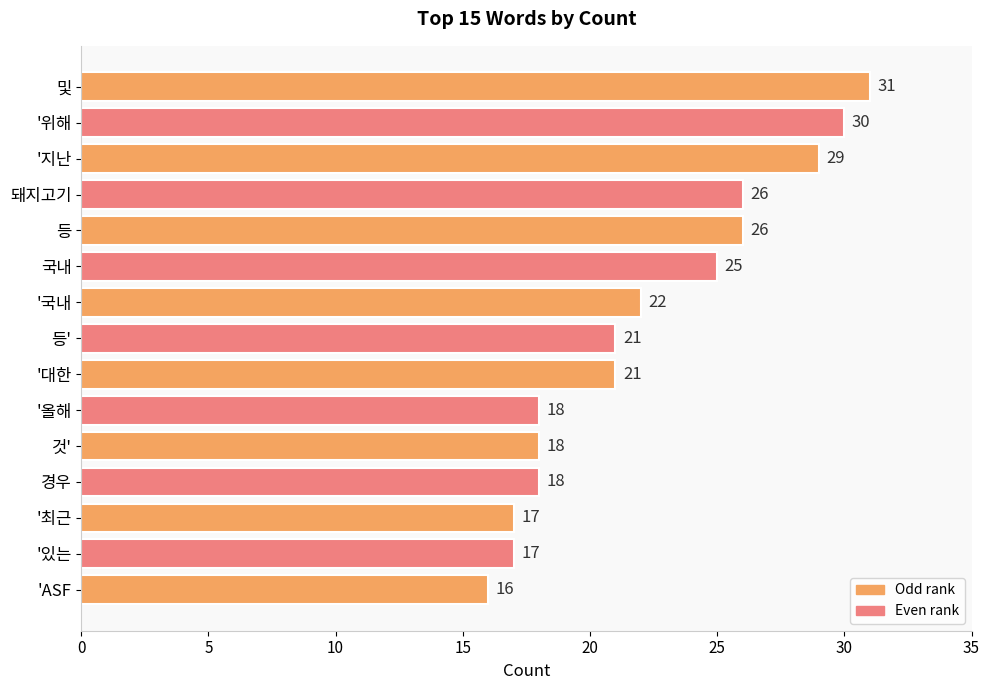

At which label is the value closest to 23?

'국내